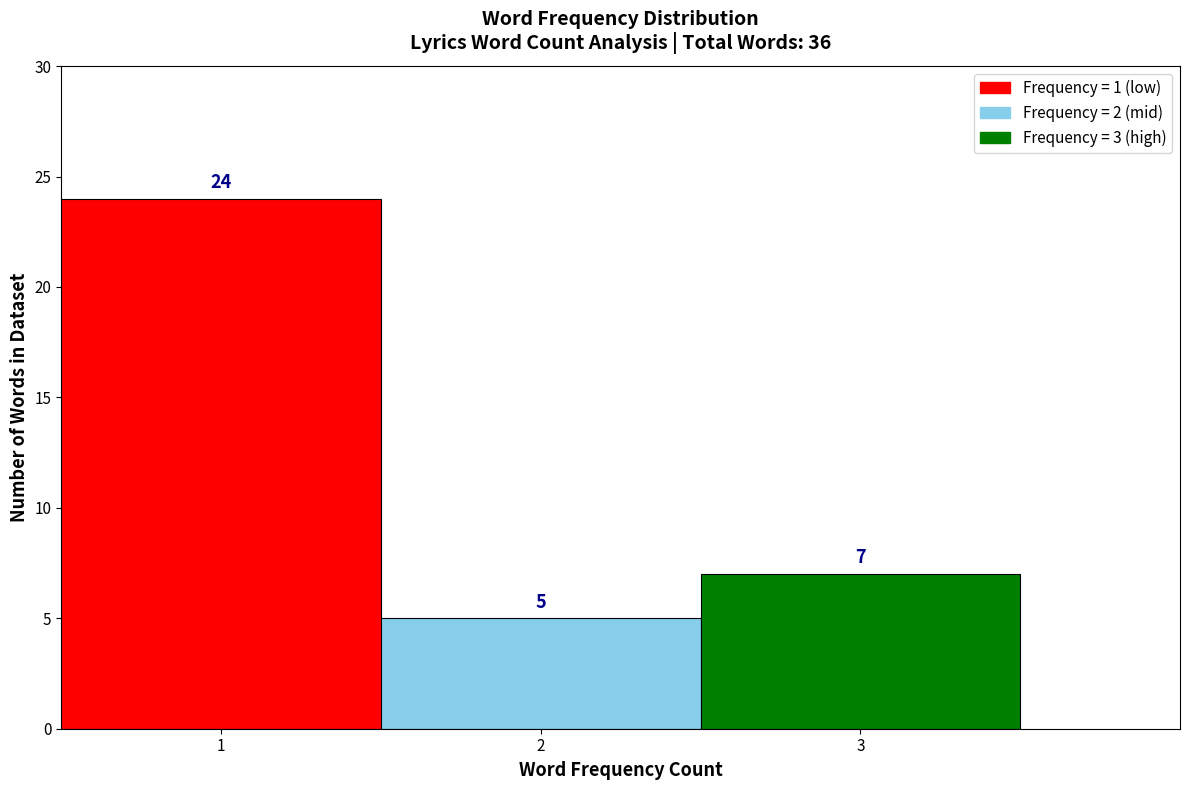

Which range on the x-axis has the tallest bar?

0.5 to 1.5